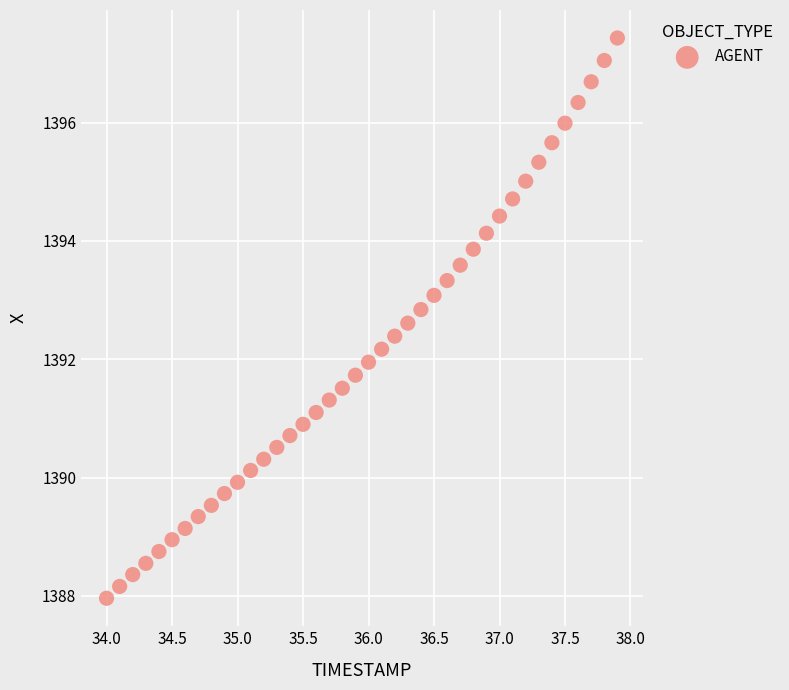

What is the range of X values (max minus min)?

3.9